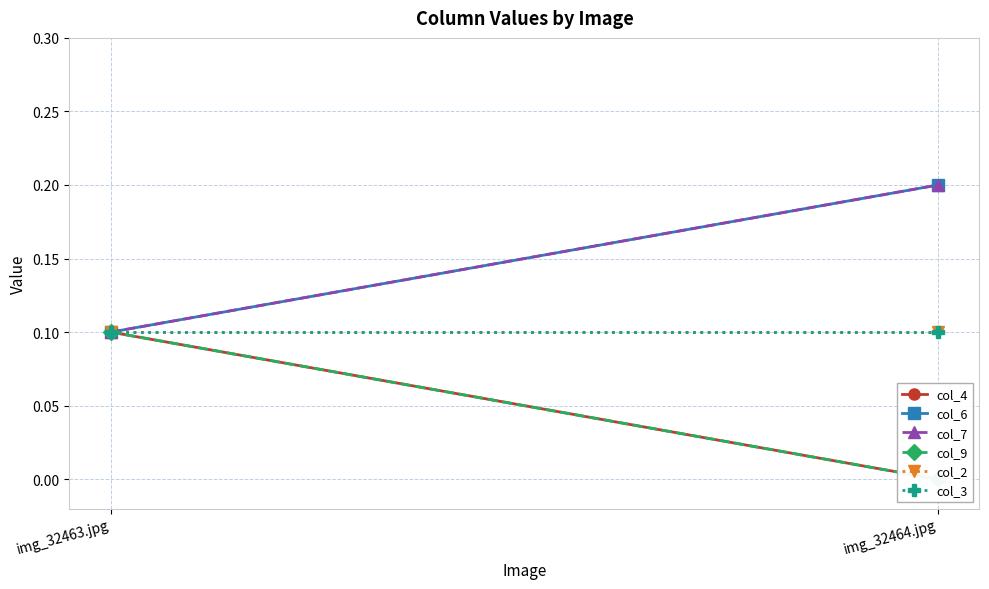

What is the maximum value for col_9?

0.1